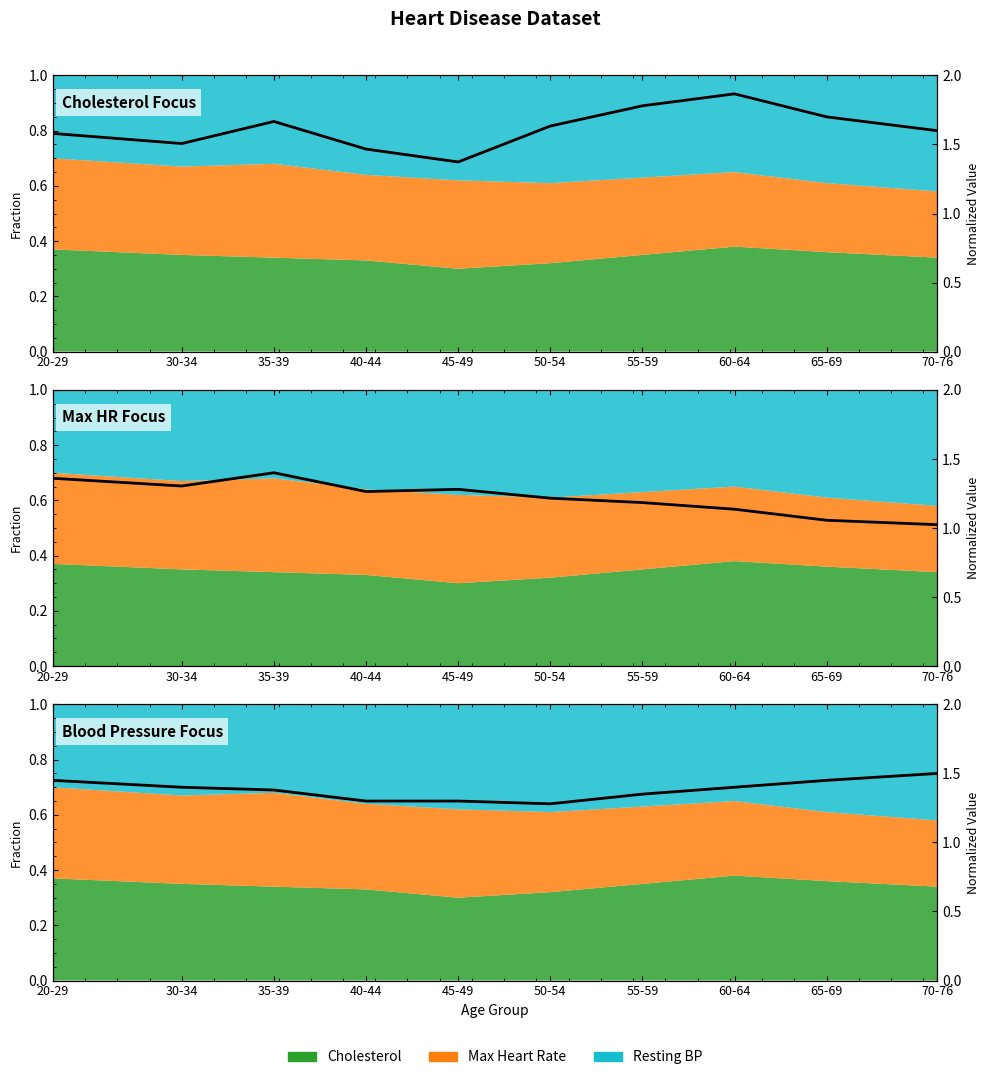

Which series has the widest spread of values?

Cholesterol Focus